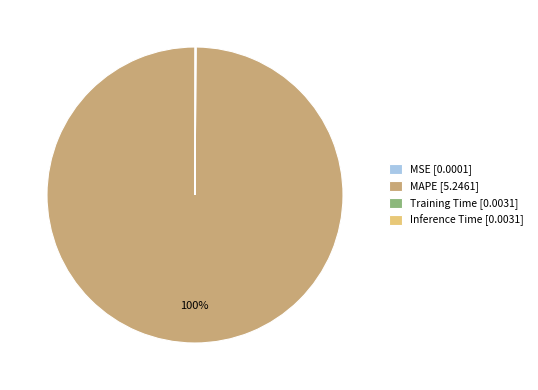

To the nearest percent, what is the average slice percentage?

25%